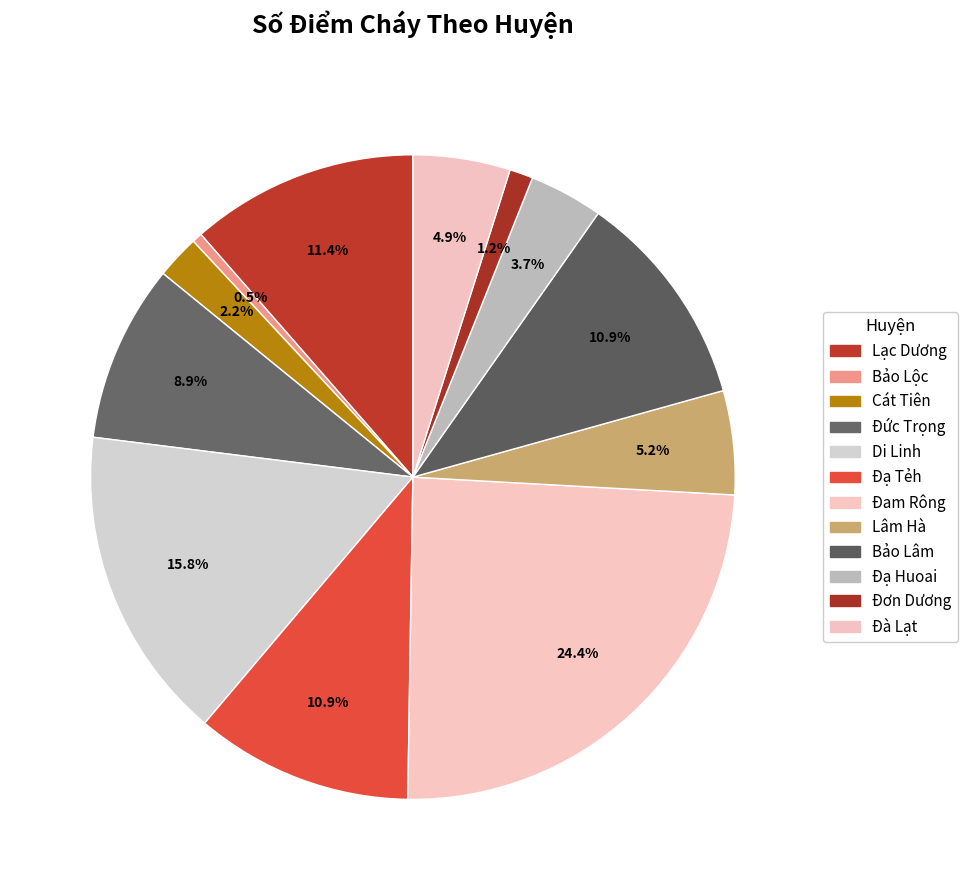

To the nearest percent, what portion does Đức Trọng represent?

9%